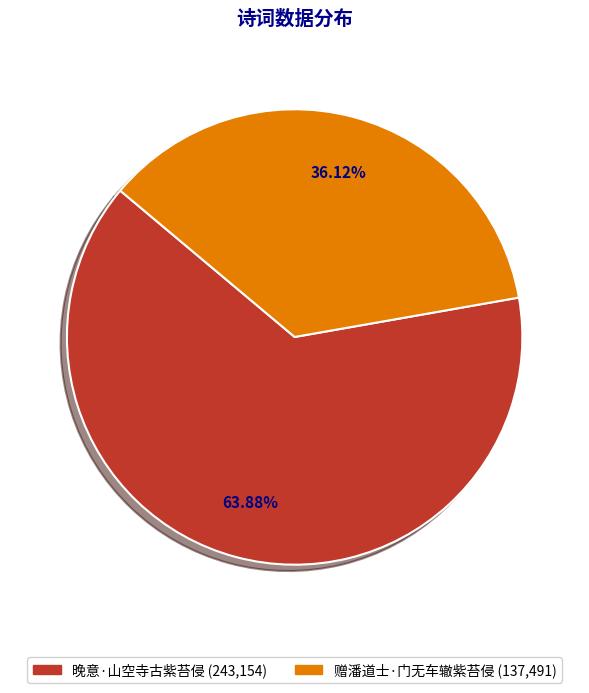

Between 晚意·山空寺古紫苔侵 and 赠潘道士·门无车辙紫苔侵, which is larger?

晚意·山空寺古紫苔侵